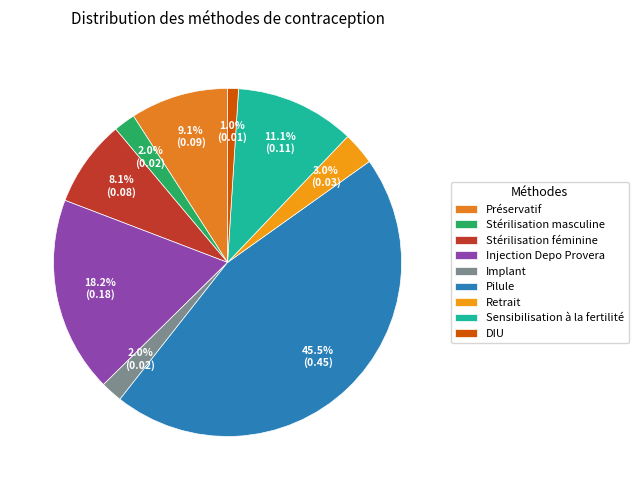

Count the number of slices in the pie.

9